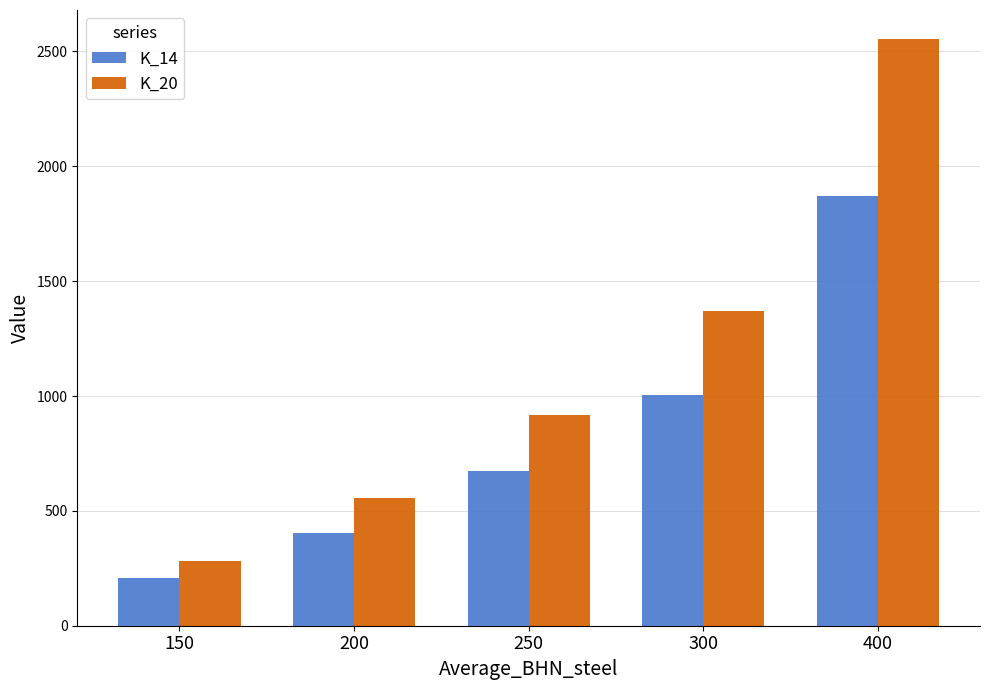

Reading left to right, list all the values displayed in this chart.

K_14: 206	405	673	1004	1869
K_20: 282	555	919	1372	2553